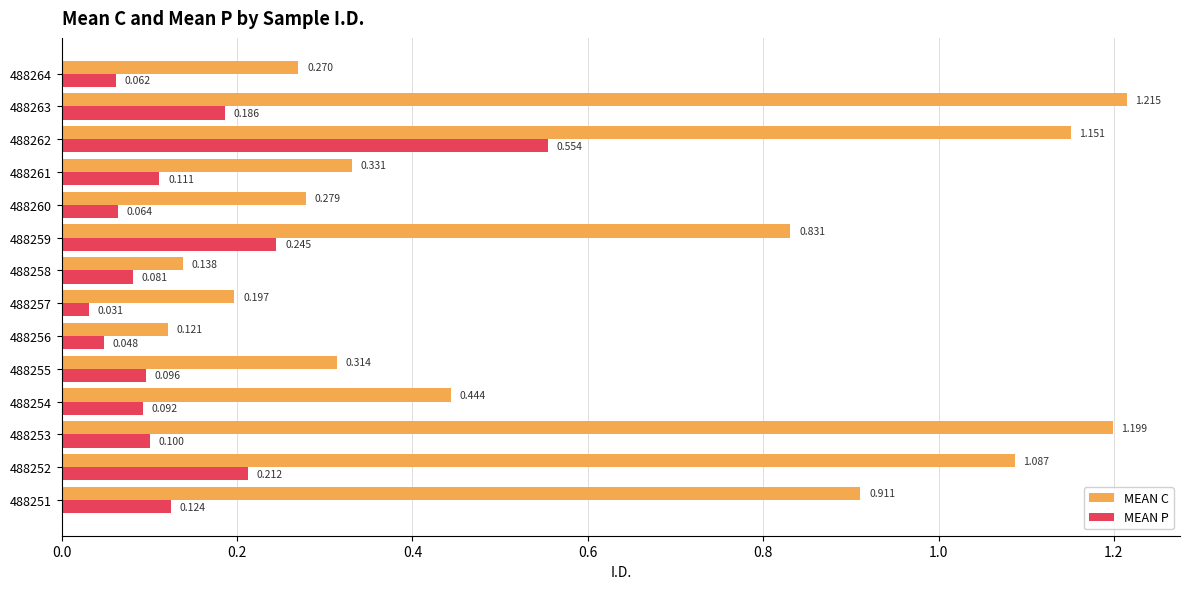

Which series has the largest total across all categories?

MEAN C